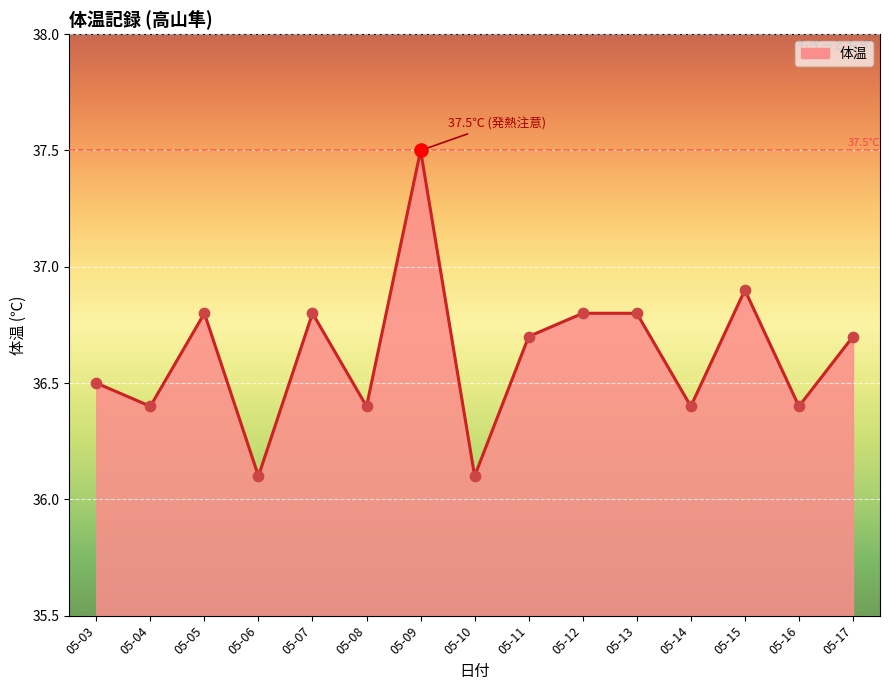

Which has a higher value, 05-04 or 05-07?

05-07